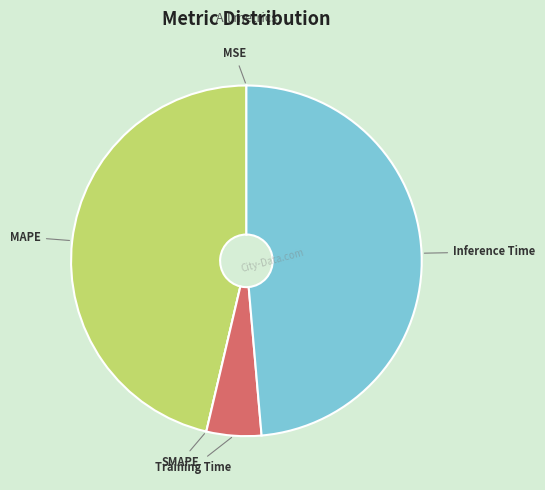

Combined, do MAPE and Inference Time account for over 50%?

Yes